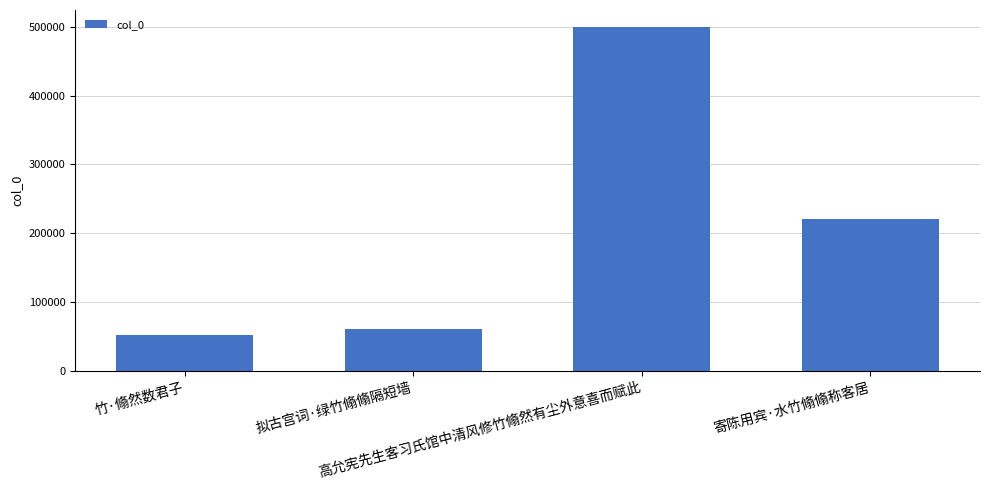

What is the label of the 1st bar from the left?

竹·翛然数君子